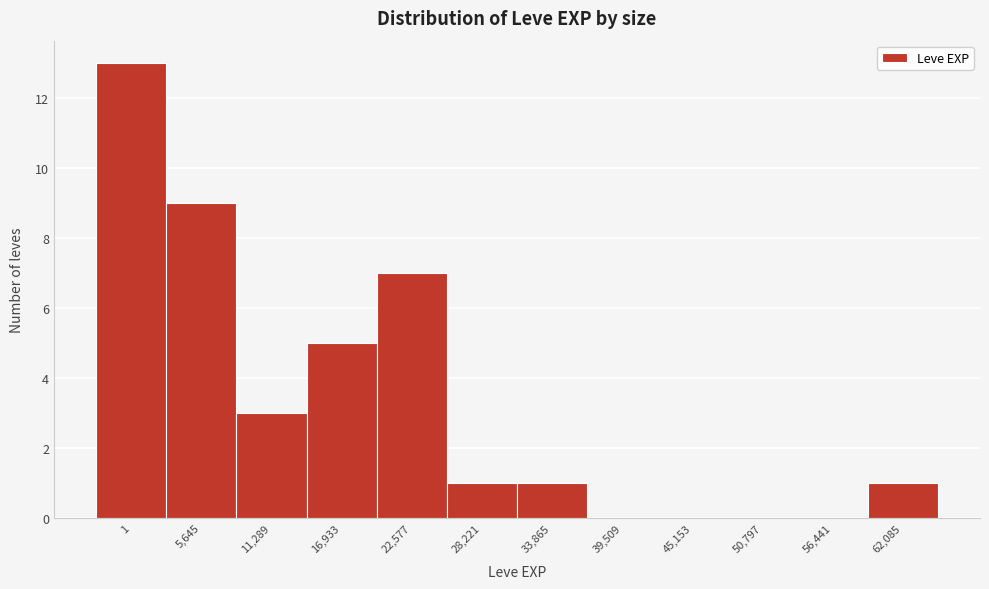

Reading left to right, extract all data points from this chart.

1=13	5,645=9	11,289=3	16,933=5	22,577=7	28,221=1	33,865=1	39,509=0	45,153=0	50,797=0	56,441=0	62,085=1